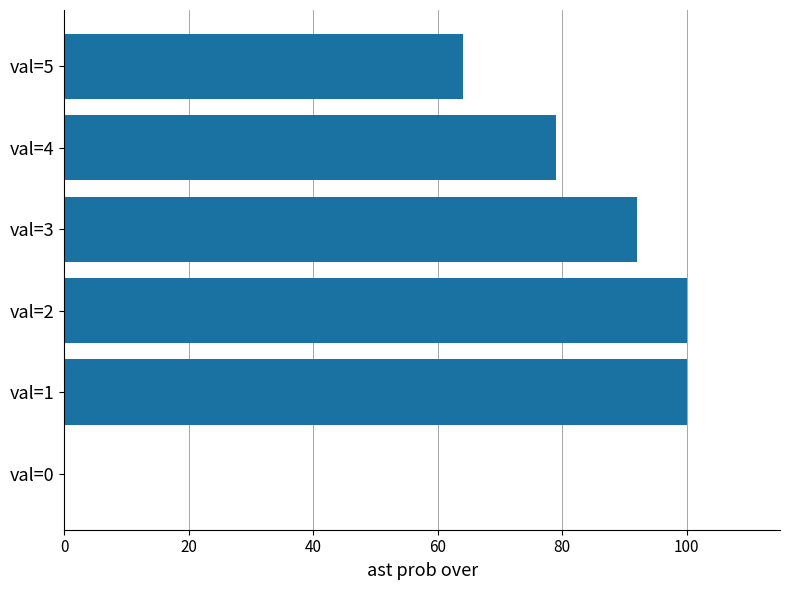

At which label is the value closest to 50?

val=5